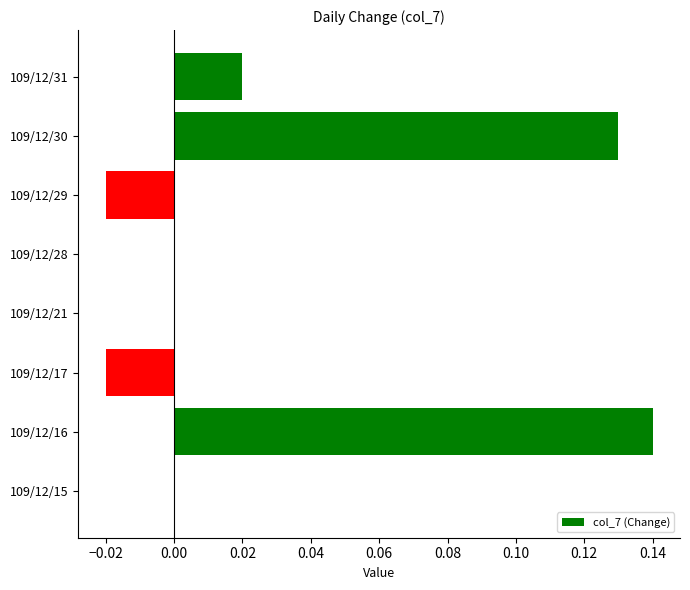

The value at 109/12/28 is 0.0. True or false?

True